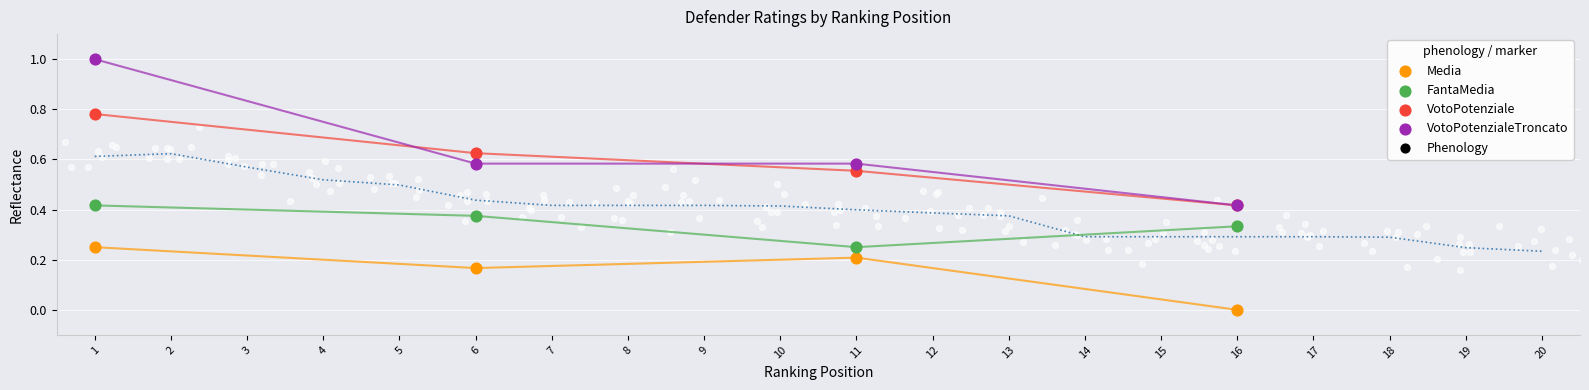

Which series contains the highest Y value?

VotoPotenzialeTroncato